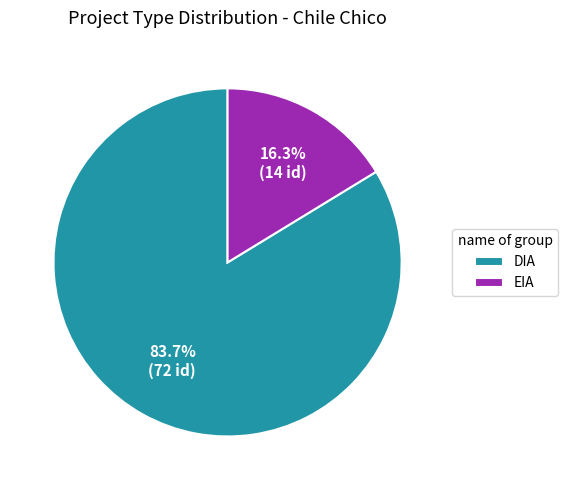

The EIA slice represents 27% of the pie. True or false?

False